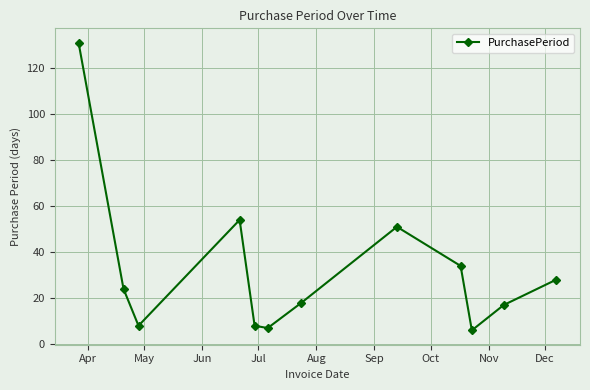

What is the minimum value shown in the chart?

6